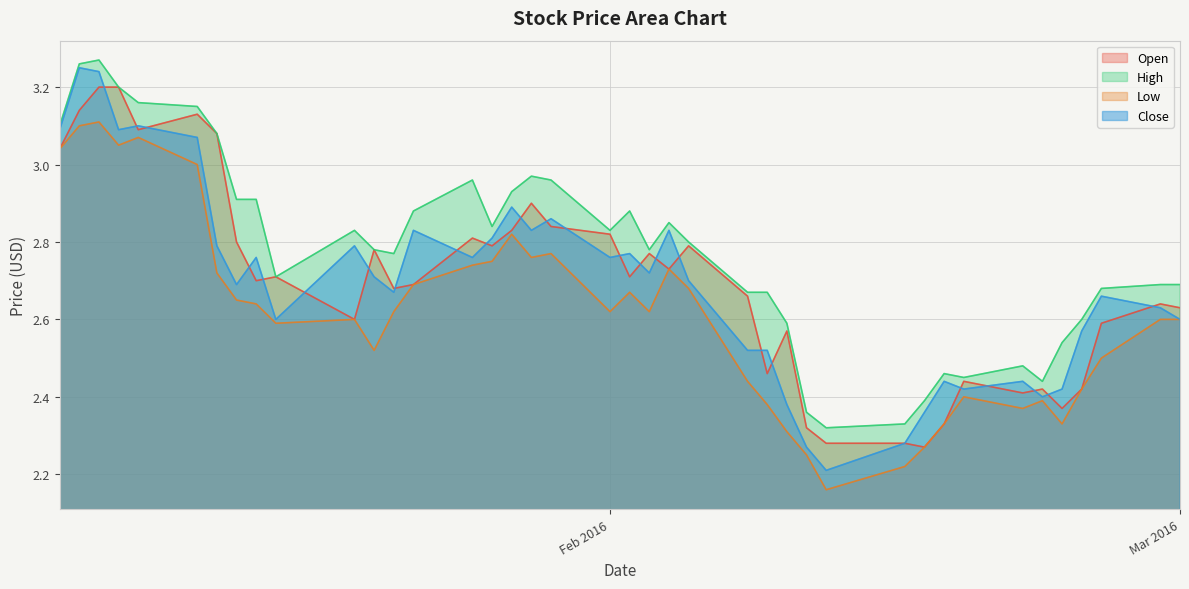

At which category is the sum across all series the highest?

2016-01-06